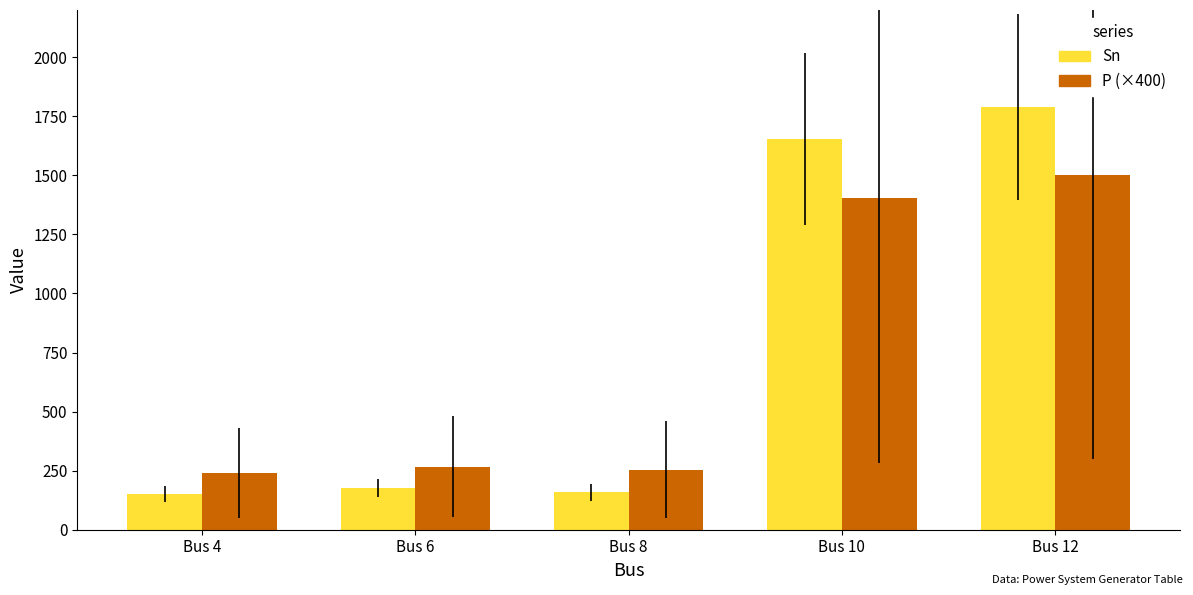

The value of P (×400) at Bus 12 is 1503.6. True or false?

True